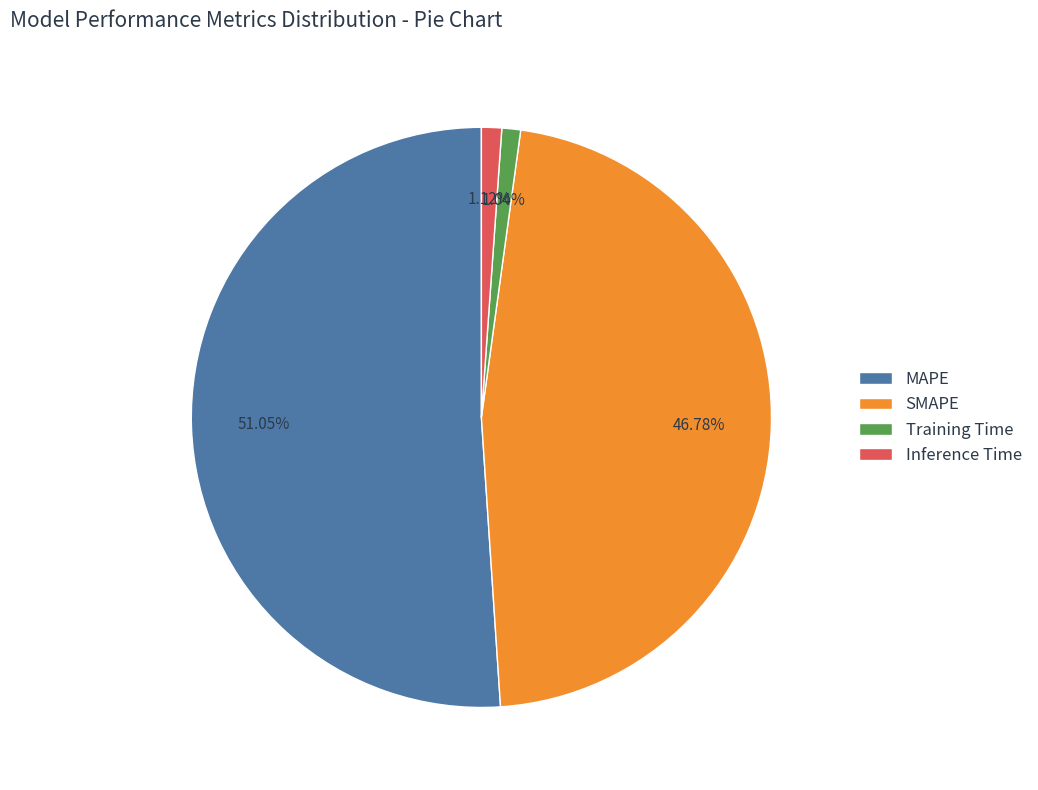

How many slices are in this pie chart?

4